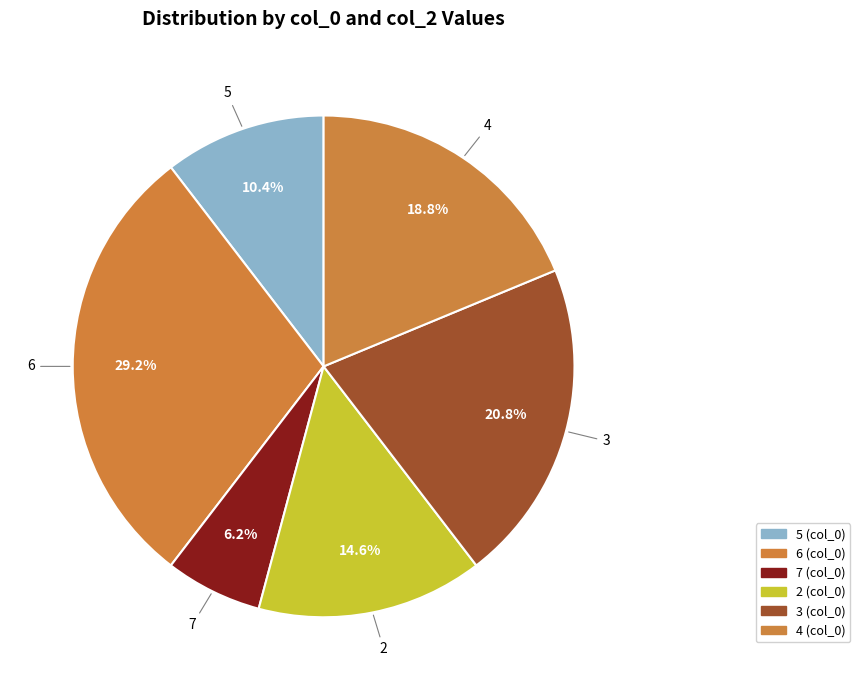

Which slice is the largest?

6